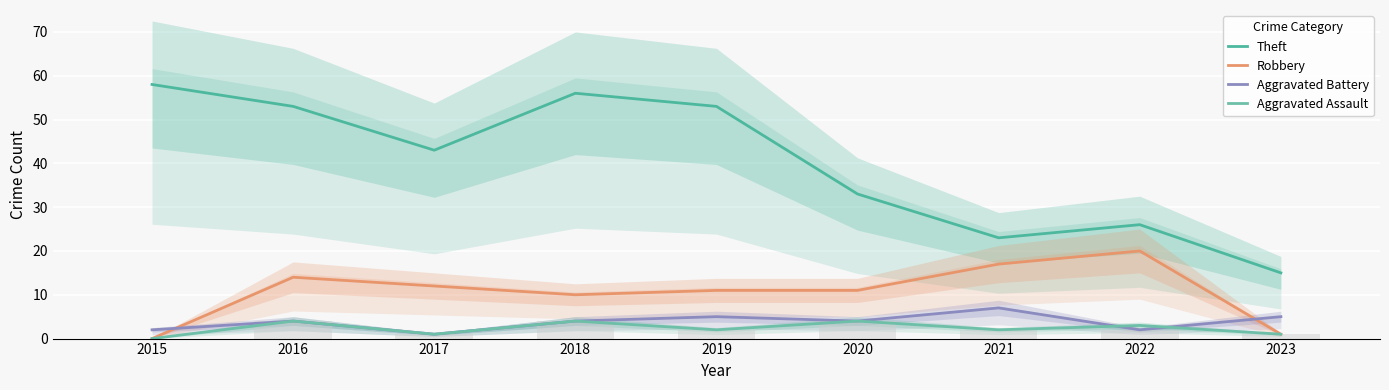

Reading right to left, transcribe all the data shown in this chart.

Theft: 15	26	23	33	53	56	43	53	58
Robbery: 1	20	17	11	11	10	12	14	0
Aggravated Battery: 5	2	7	4	5	4	1	4	2
Aggravated Assault: 1	3	2	4	2	4	1	4	0